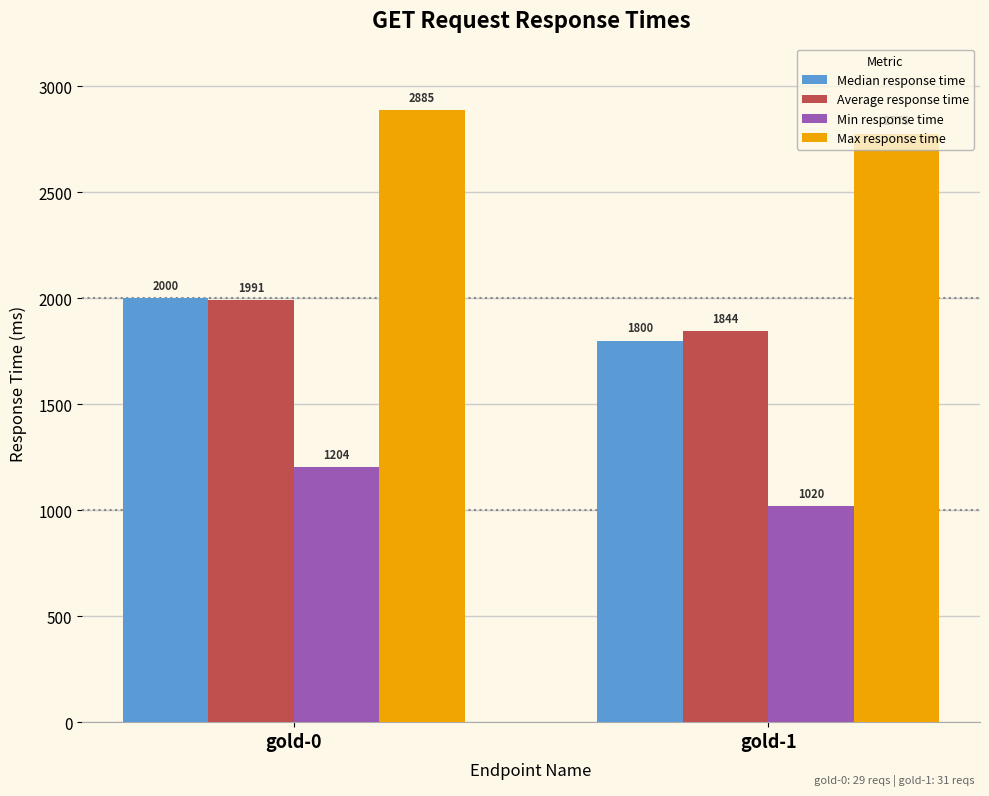

What is the maximum value shown in the chart?

2885